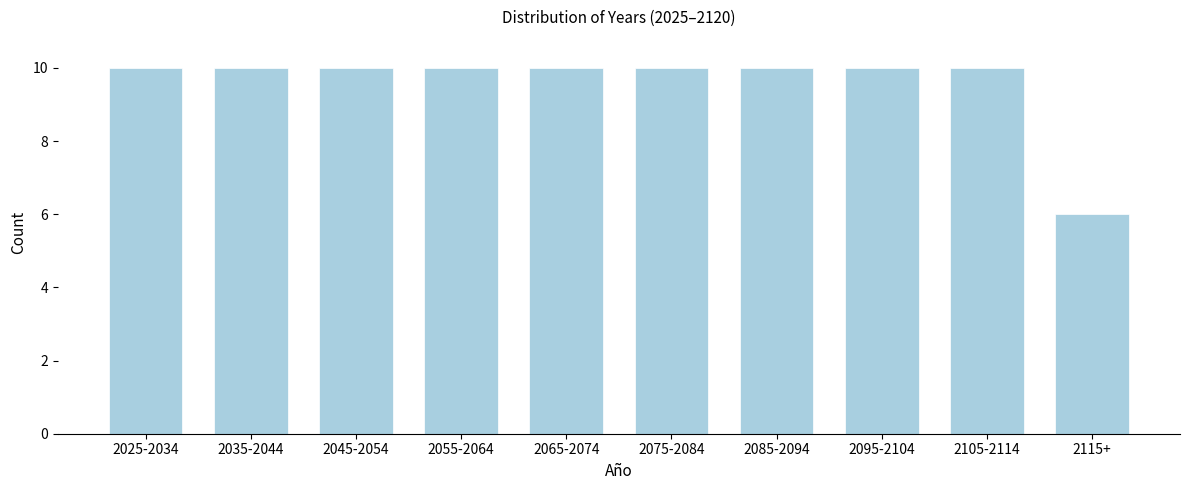

Reading right to left, what are all the values shown in this chart?

6	10	10	10	10	10	10	10	10	10